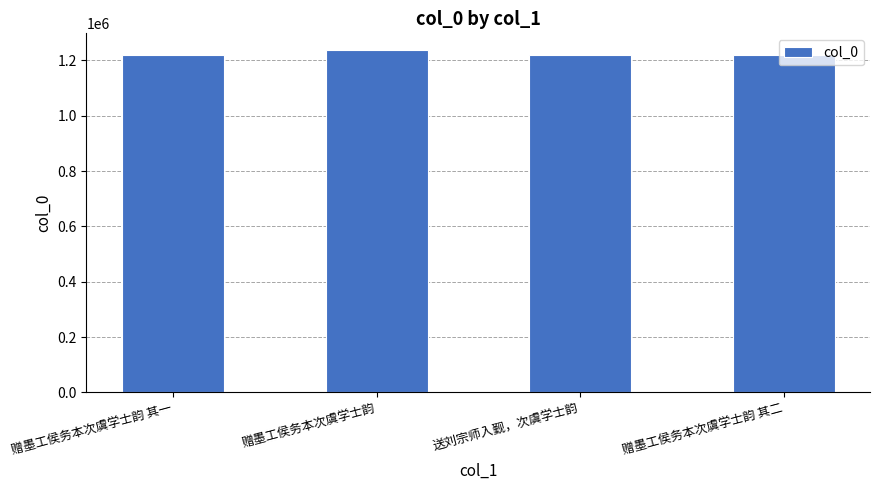

How many values are below 1220612?

2